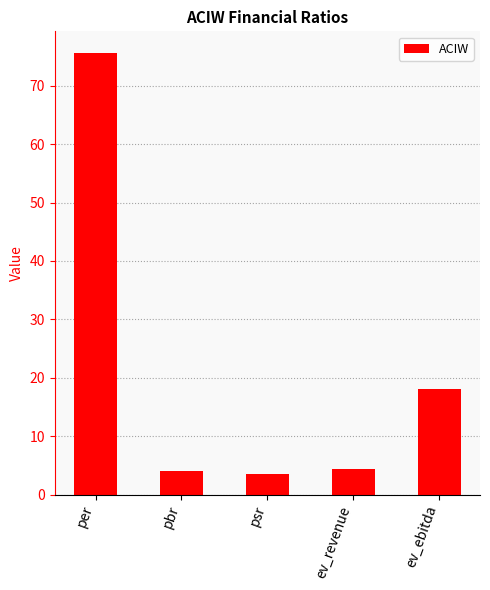

Reading left to right, list all the values displayed in this chart.

75.5	4.1	3.5	4.4	18.1